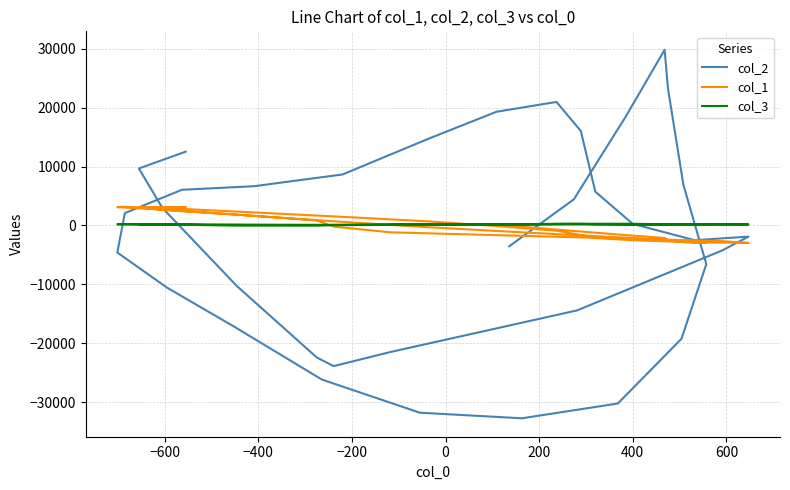

Does the chart have visible grid lines?

Yes